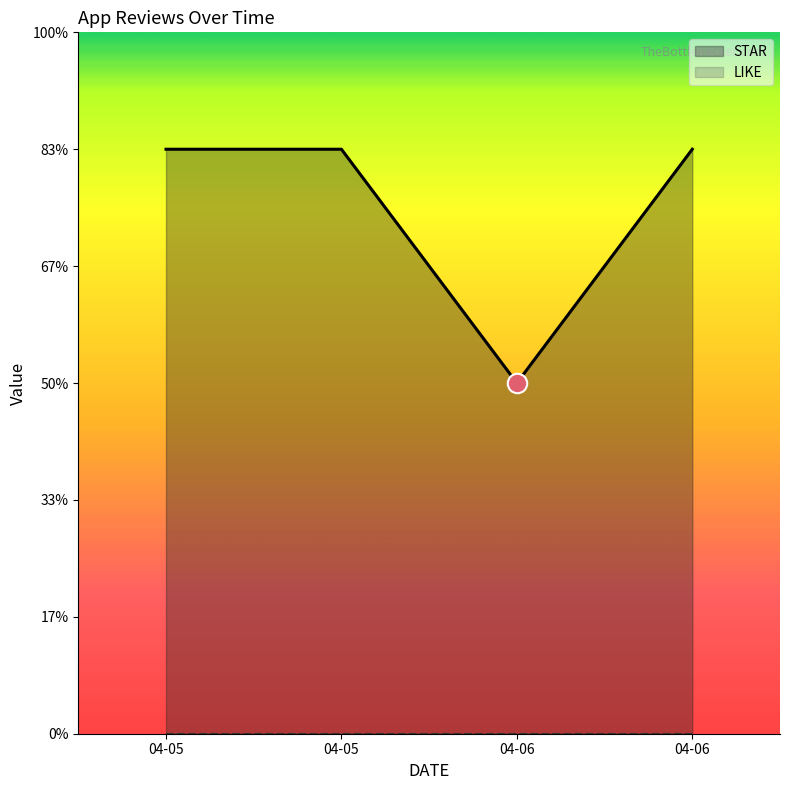

What is the approximate value at 04-05?

5